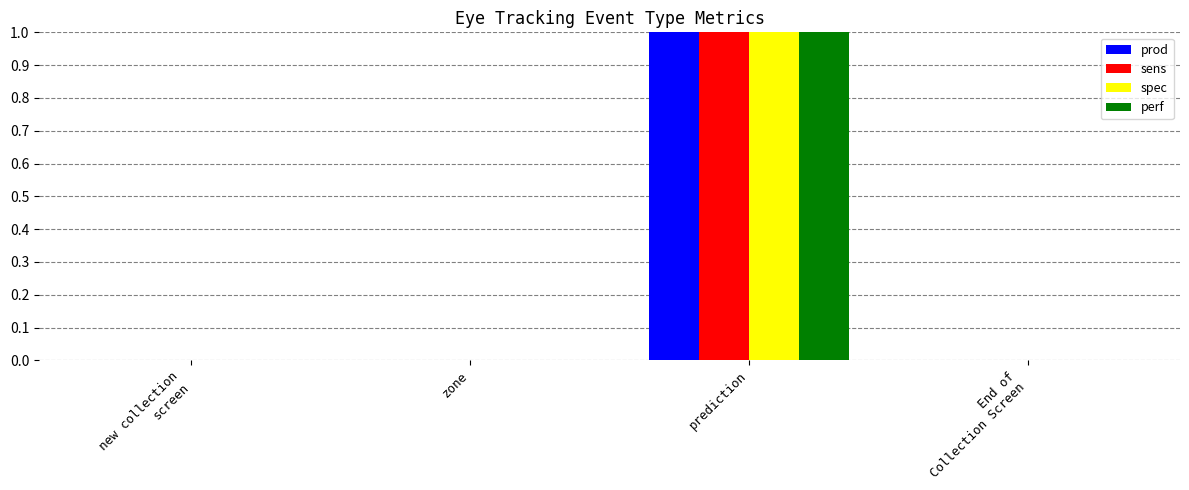

At which category is the sum across all series the highest?

prediction